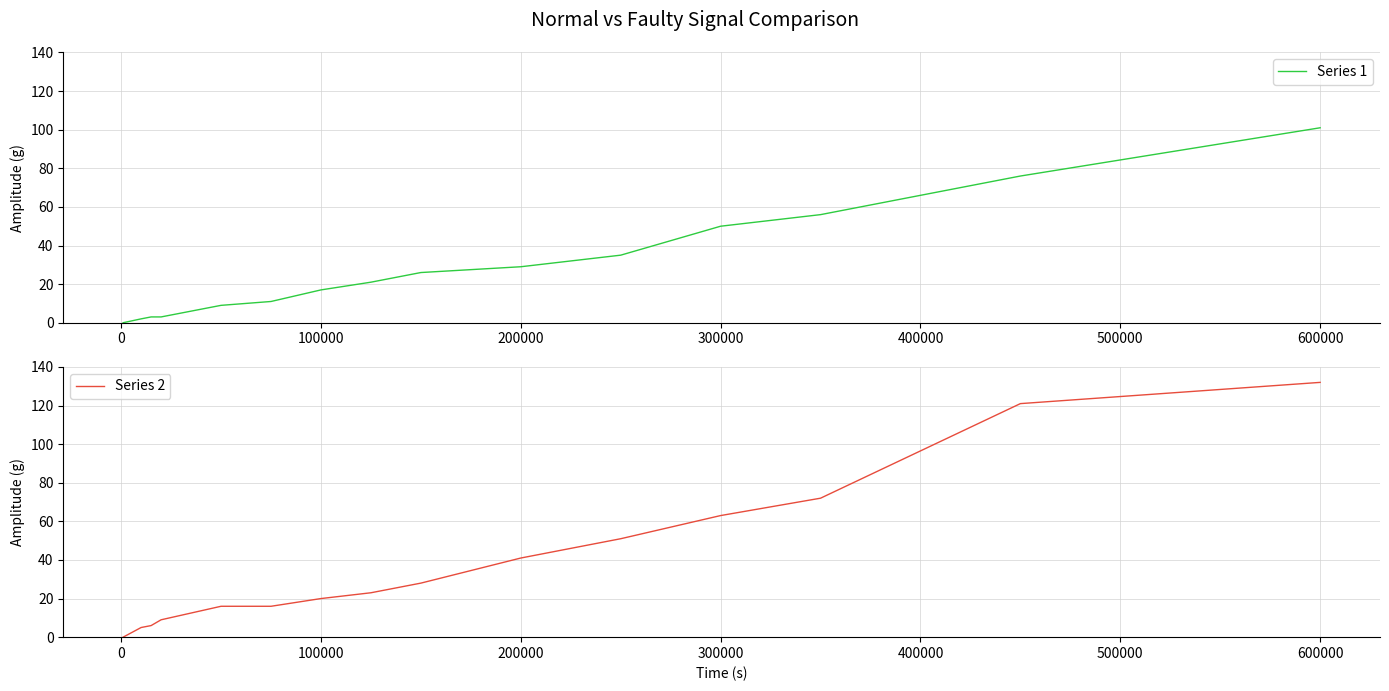

At which label is Series 2 closest to 66?

300000